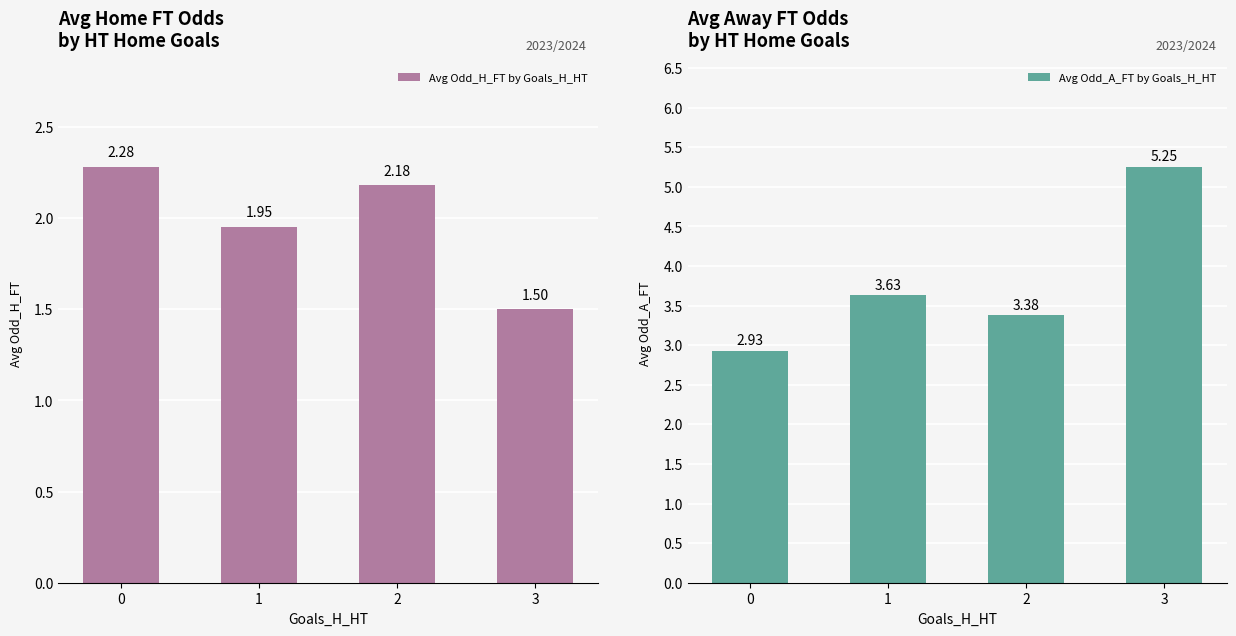

True or false: Avg Odd_H_FT by Goals_H_HT has a value of 0.4 at 3.

False